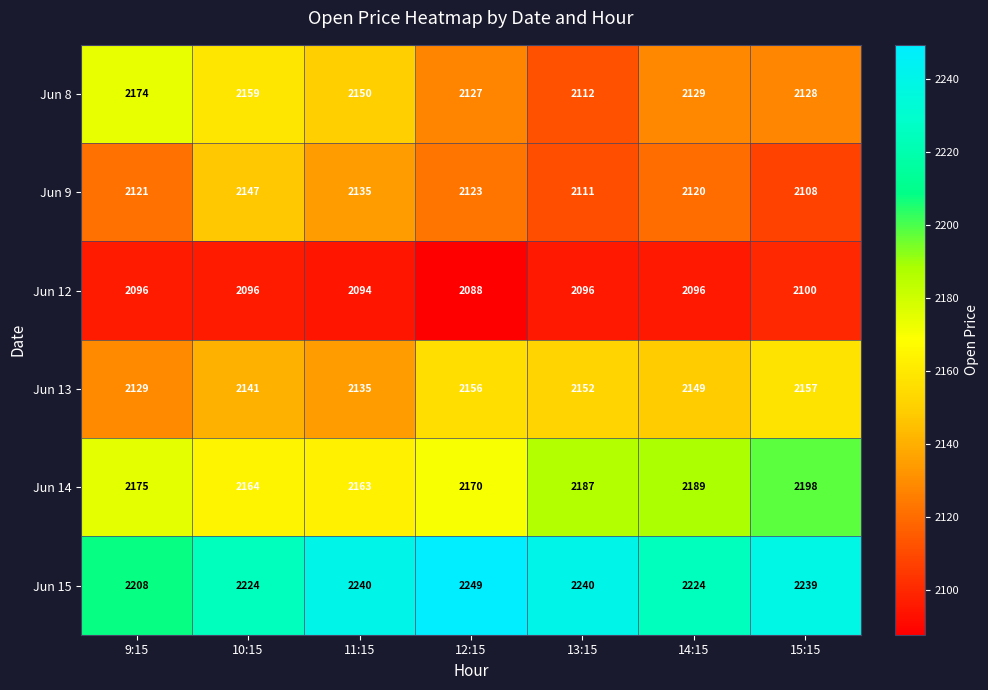

What is the spread (max minus min) of values at 15:15?

139